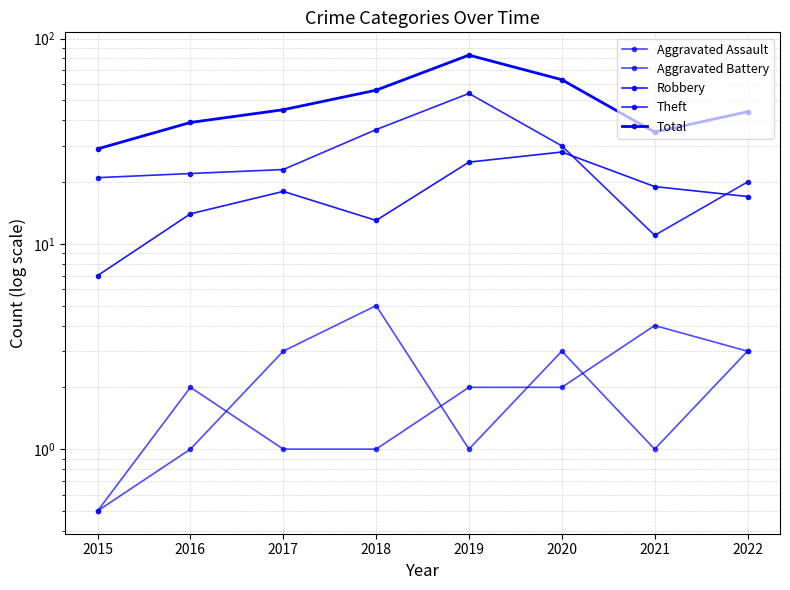

At which label does Aggravated Assault first exceed 3?

2018